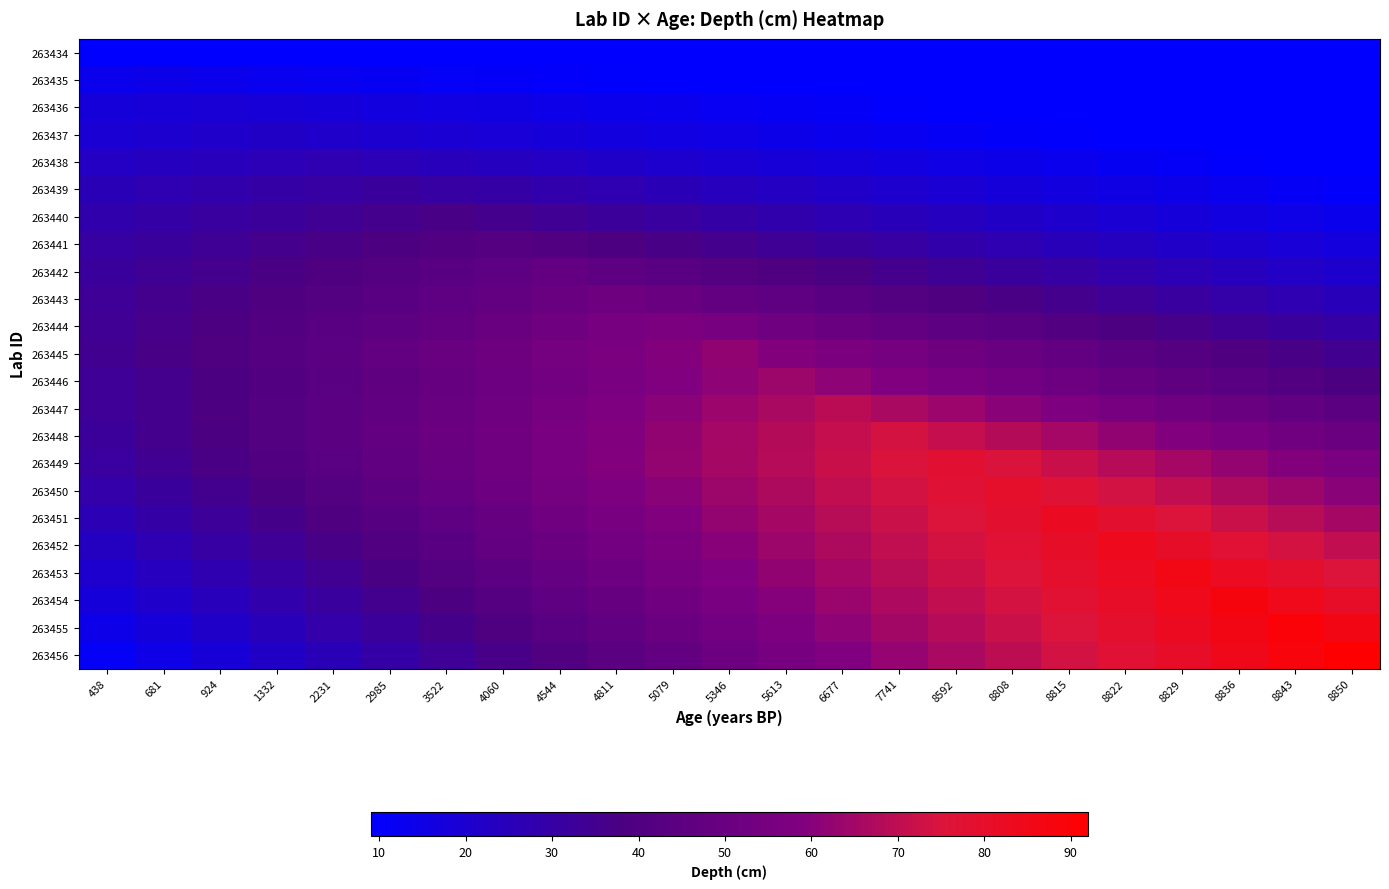

List the series in order of their peak value, lowest first.

263434, 263435, 263436, 263437, 263438, 263439, 263440, 263441, 263442, 263443, 263444, 263445, 263446, 263447, 263448, 263449, 263450, 263451, 263452, 263453, 263454, 263455, 263456